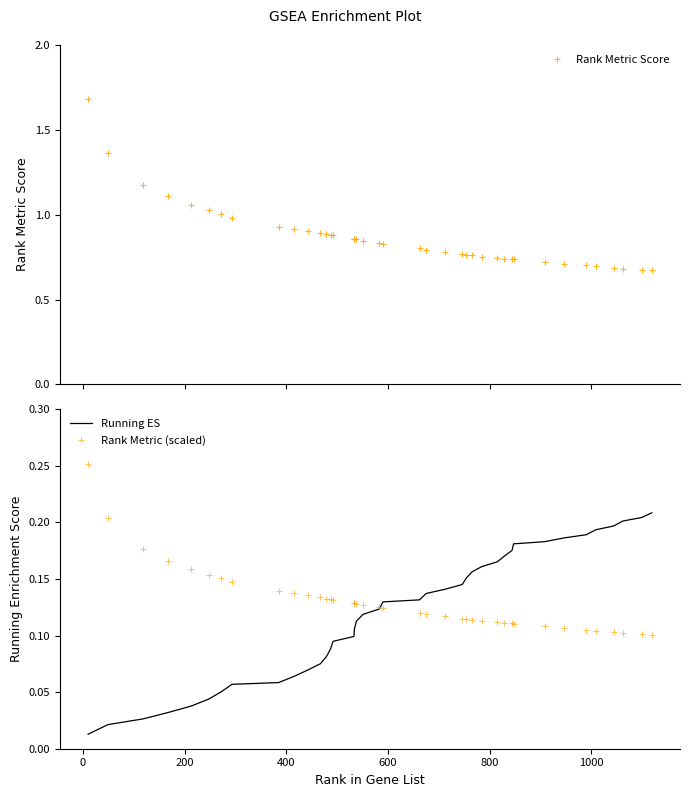

The value of Rank Metric Score at 33 is 1.1. True or false?

False